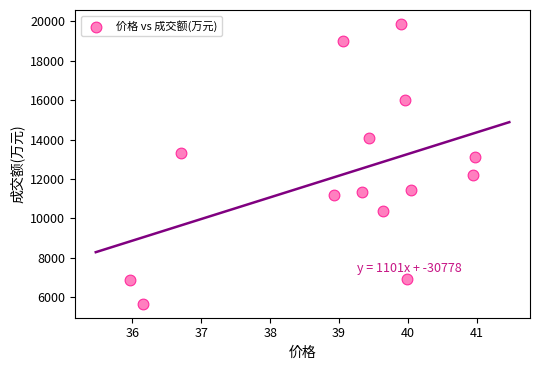

What Y value in the scatter plot is closest to 12766?

13109